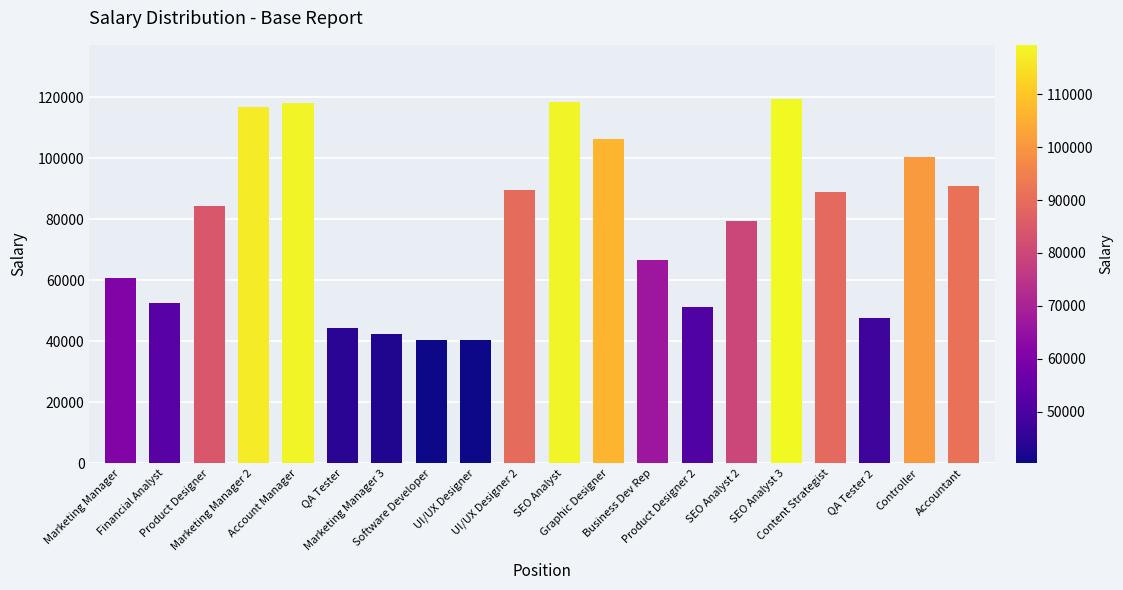

The chart shows a value of 84419 at Product Designer. True or false?

True